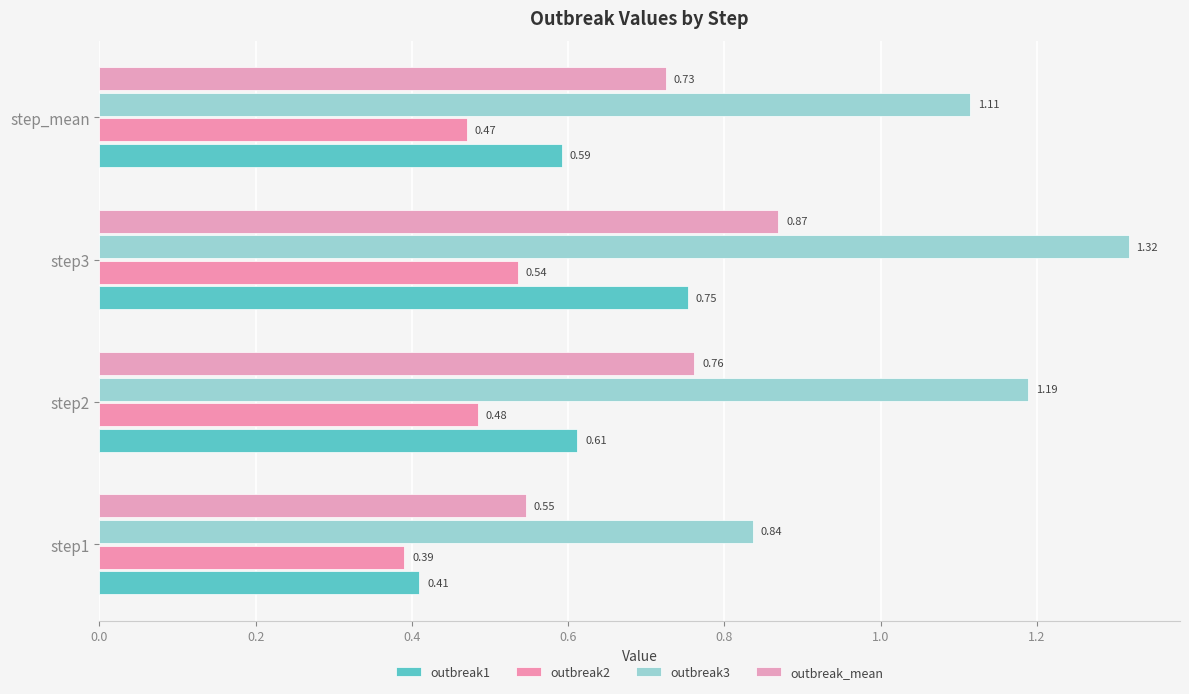

Rank the series by their average value, from lowest to highest.

outbreak2, outbreak1, outbreak_mean, outbreak3